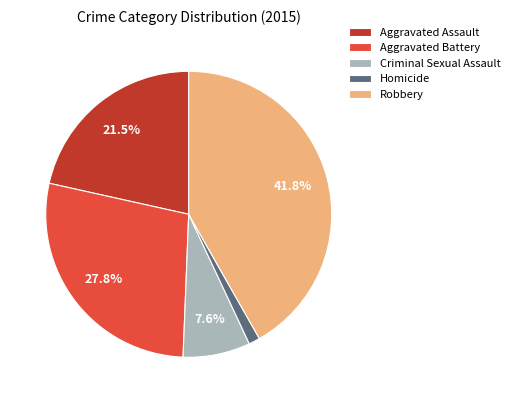

How many slices are in this pie chart?

5